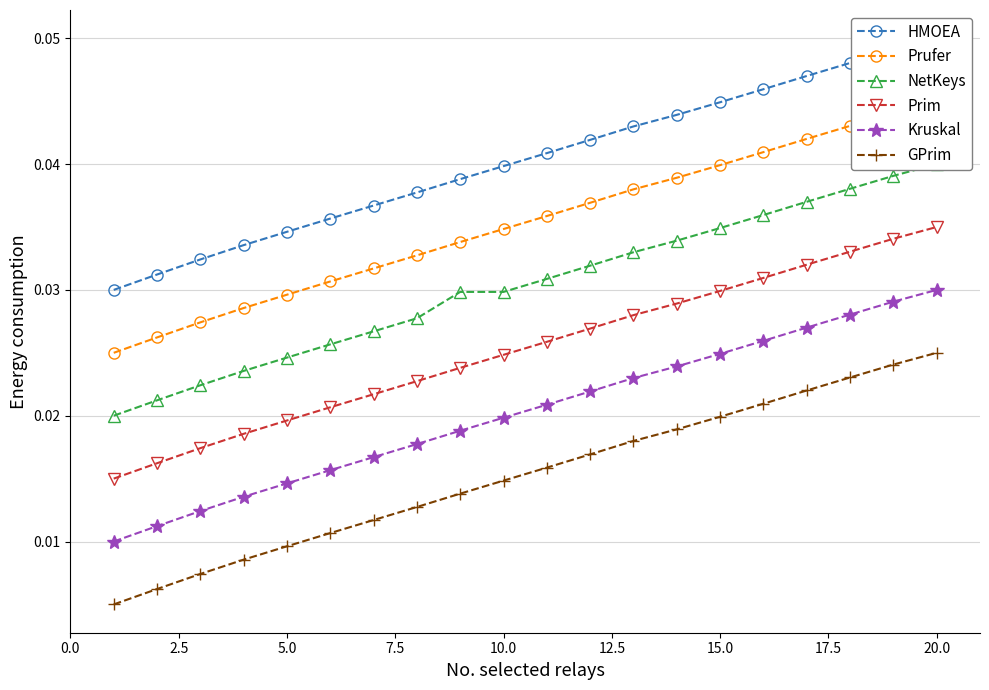

True or false: NetKeys and Prufer cross at least once.

False